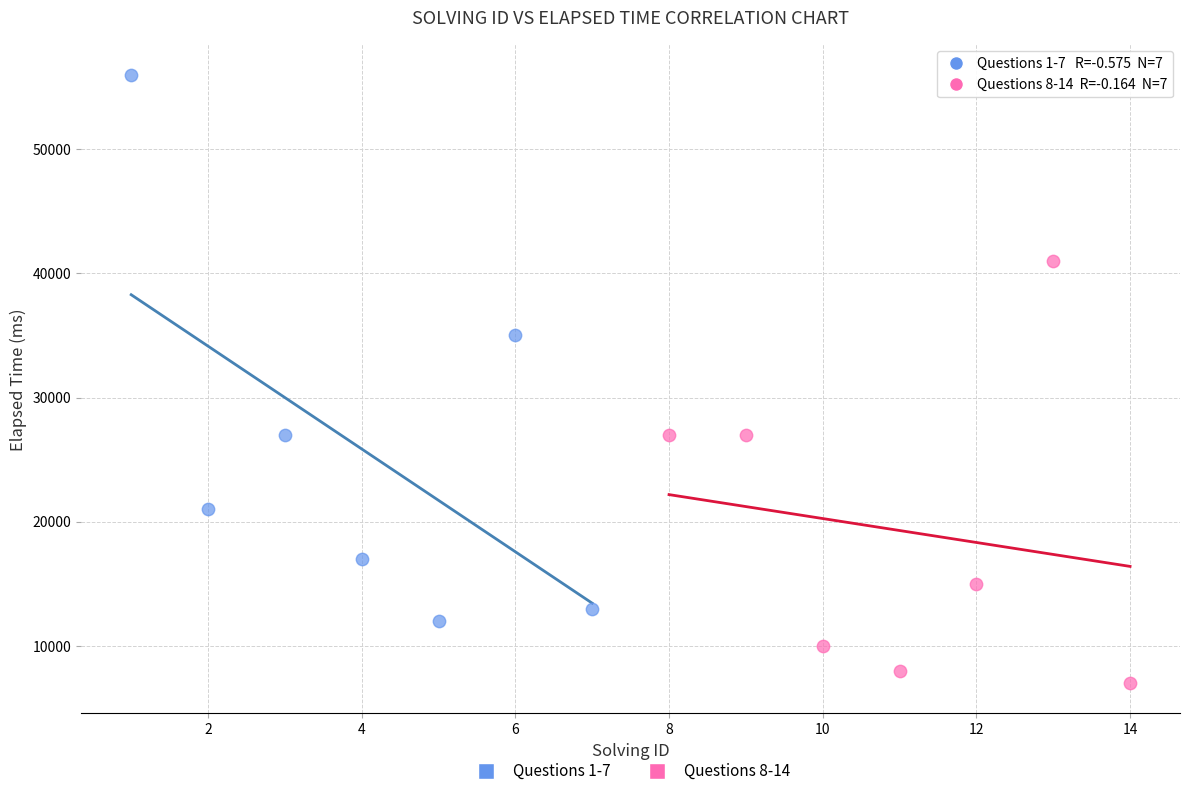

Which series reaches the maximum Y coordinate?

Questions 1-7